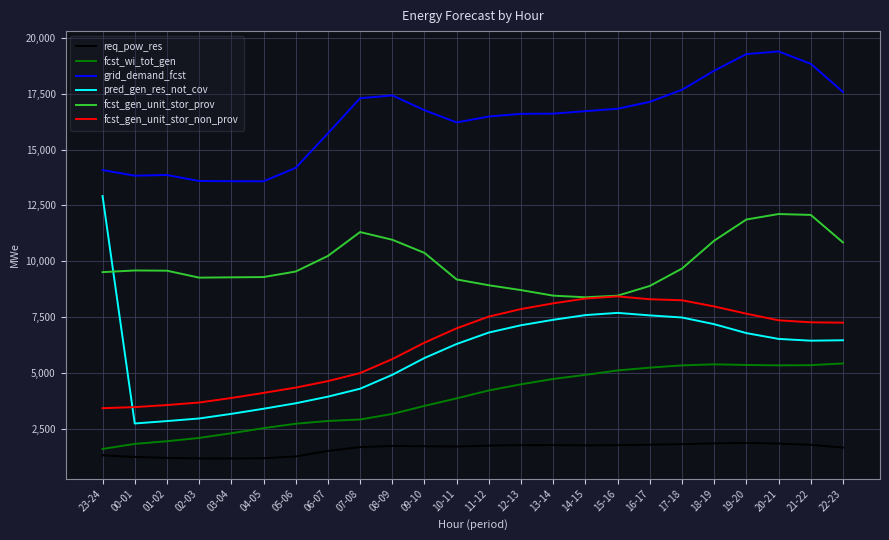

What position from the left is 06-07?

8